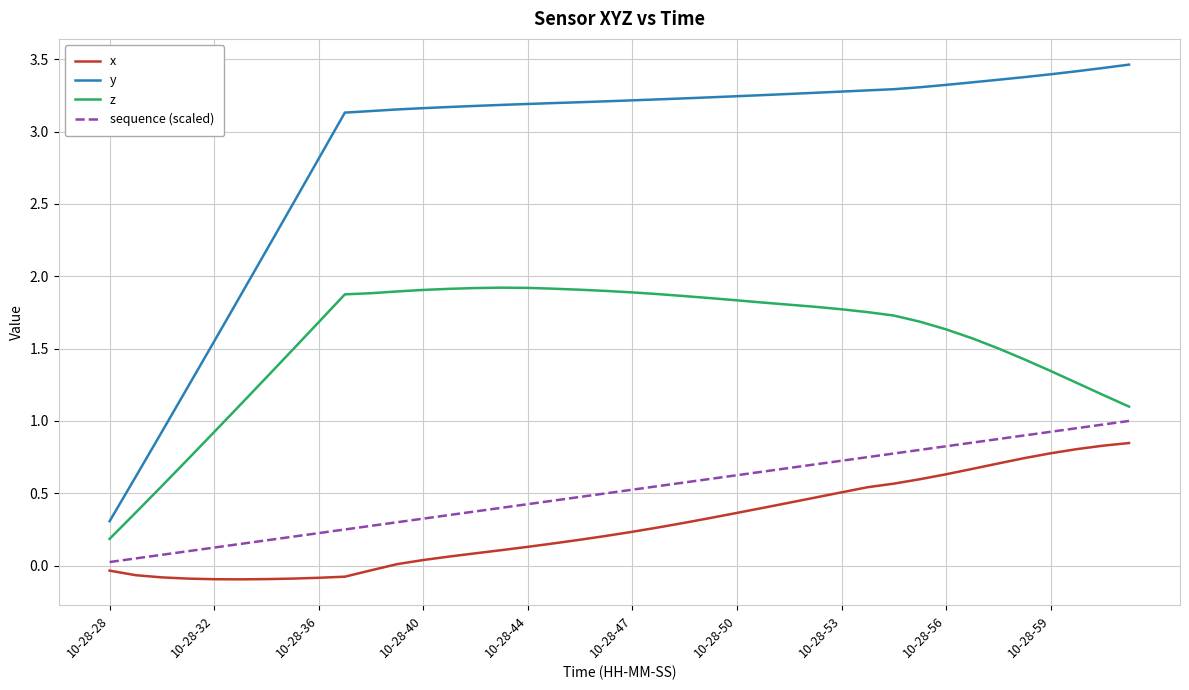

What is the greatest value displayed?

3.5